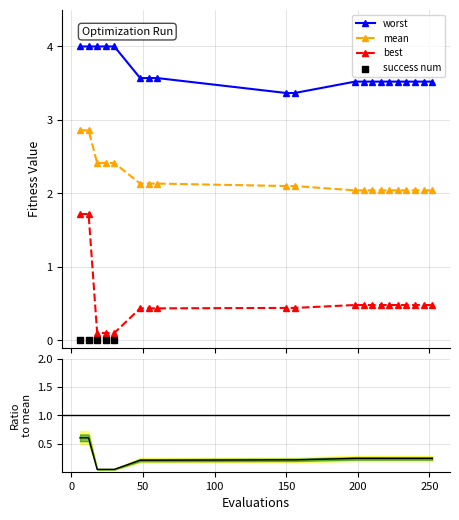

At how many categories does at least one series exceed 3?

20